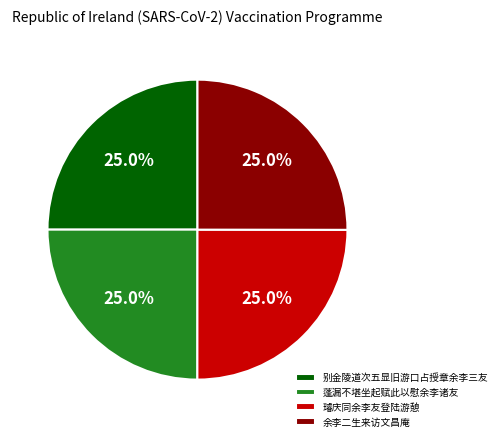

How many slices are in this pie chart?

4